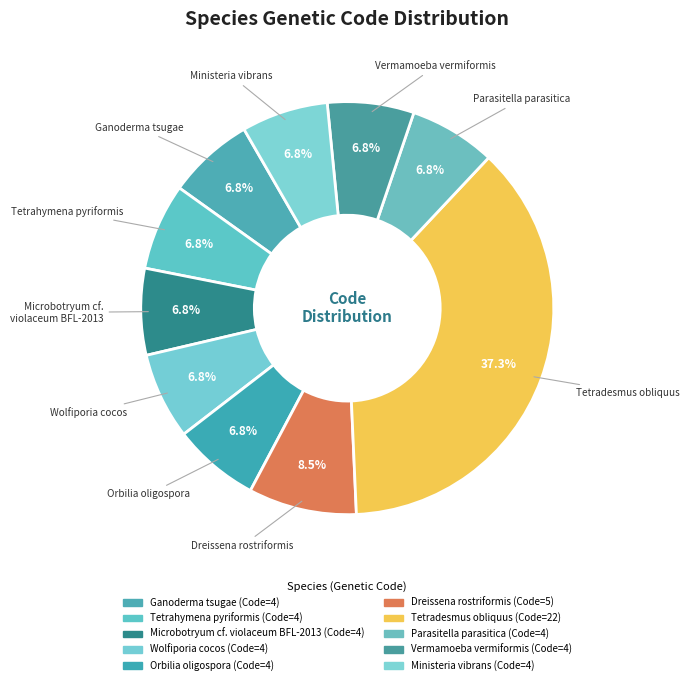

How many segments does this pie chart have?

10